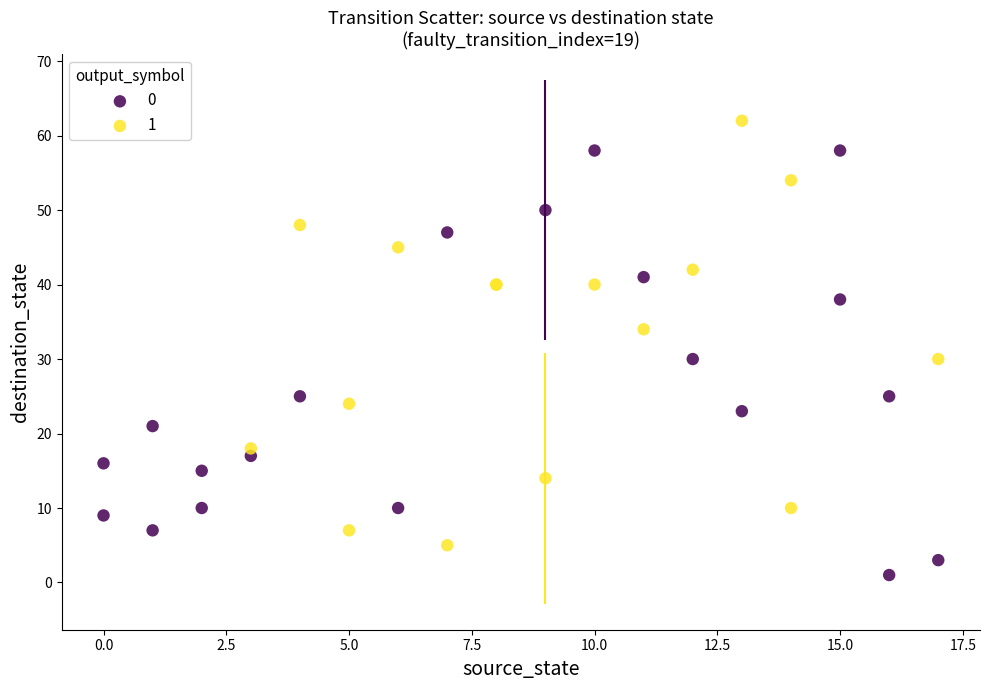

Which series reaches the maximum Y coordinate?

1